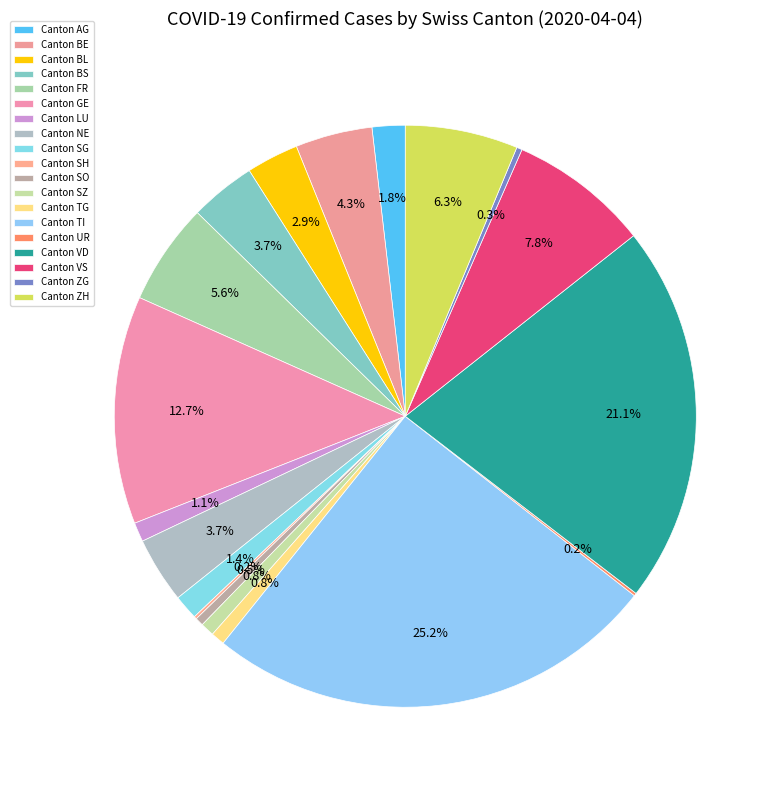

Is there any slice that represents more than half of the pie?

No